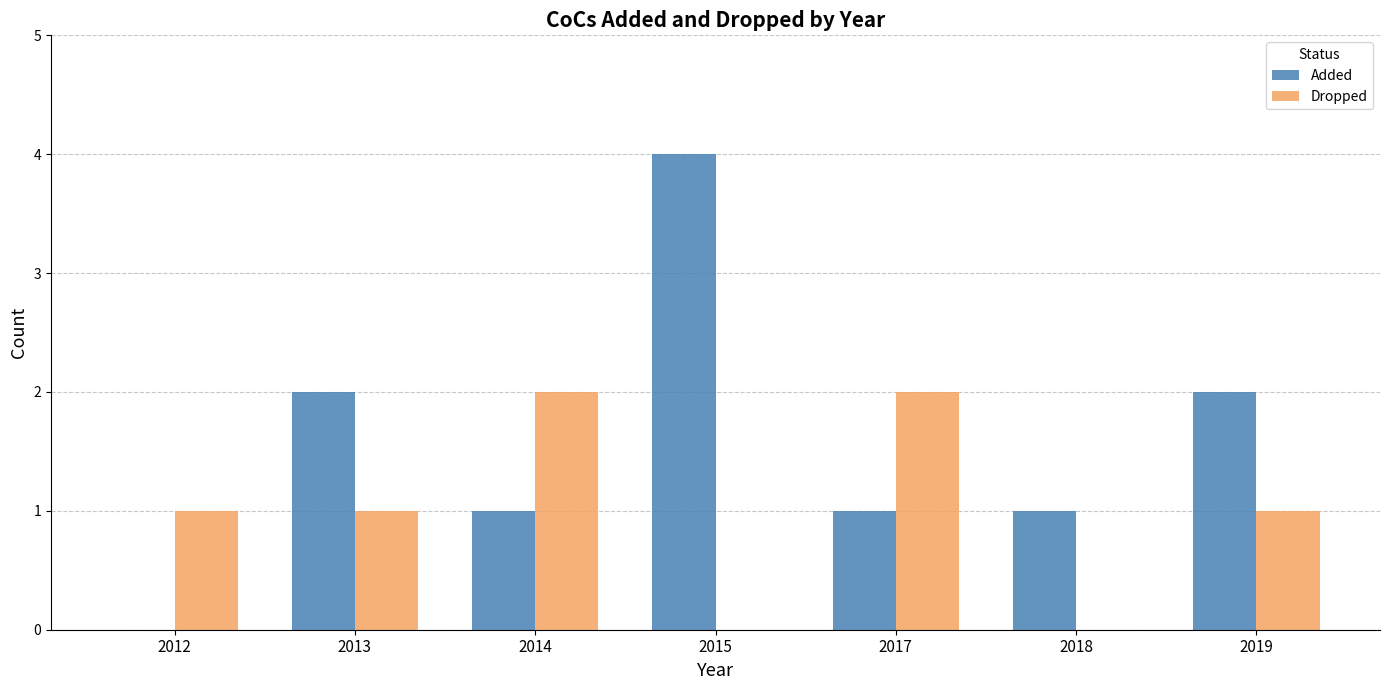

What are all the series names shown in the legend?

Added, Dropped